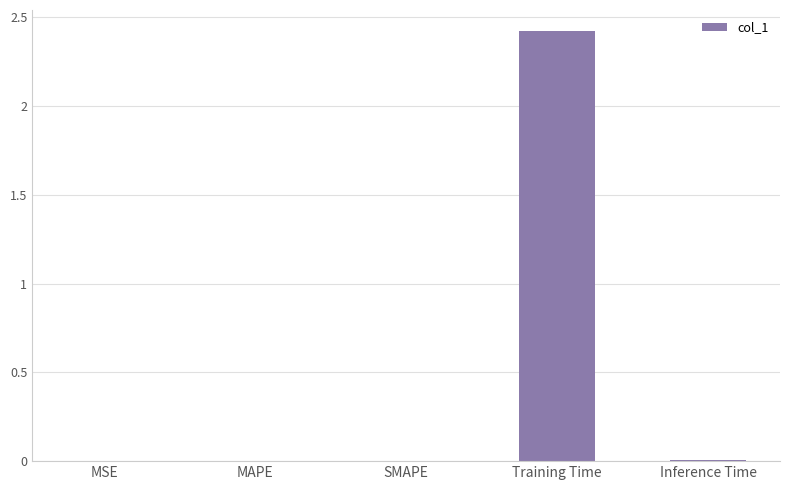

Which has a higher value, SMAPE or Training Time?

Training Time